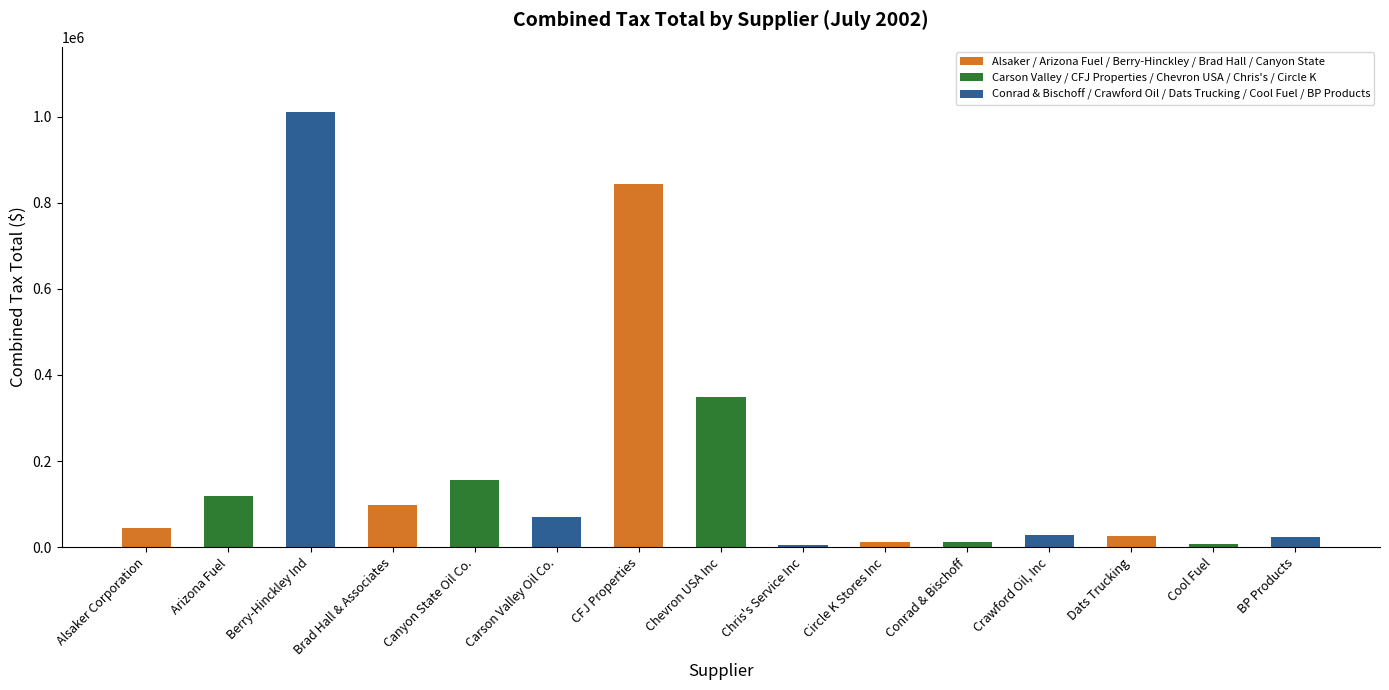

Rank the categories by value from lowest to highest.

Chris's Service Inc, Cool Fuel, Conrad & Bischoff, Circle K Stores Inc, BP Products, Dats Trucking, Crawford Oil, Inc, Alsaker Corporation, Carson Valley Oil Co., Brad Hall & Associates, Arizona Fuel, Canyon State Oil Co., Chevron USA Inc, CFJ Properties, Berry-Hinckley Ind